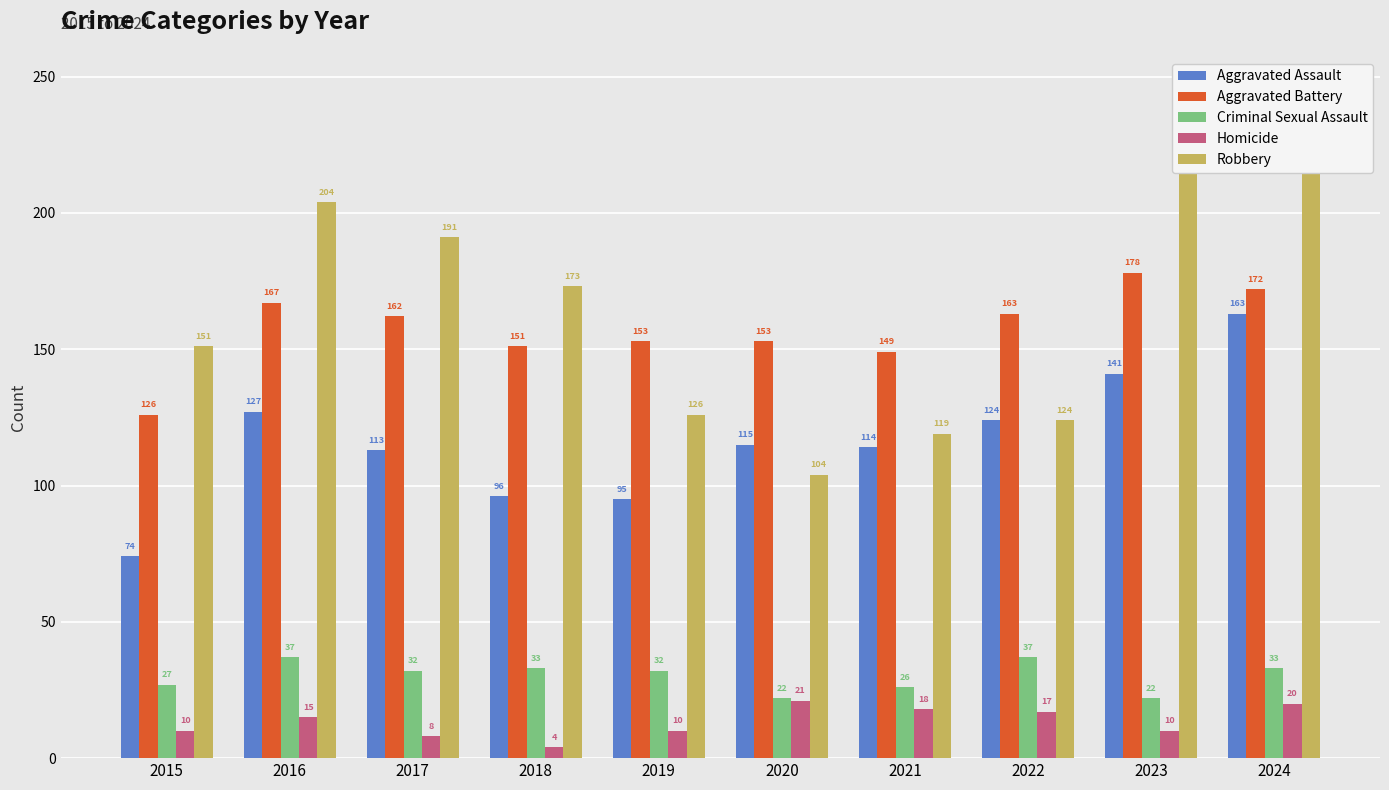

Reading right to left, extract all data points from this chart.

Aggravated Assault: 163	141	124	114	115	95	96	113	127	74
Aggravated Battery: 172	178	163	149	153	153	151	162	167	126
Criminal Sexual Assault: 33	22	37	26	22	32	33	32	37	27
Homicide: 20	10	17	18	21	10	4	8	15	10
Robbery: 221	245	124	119	104	126	173	191	204	151